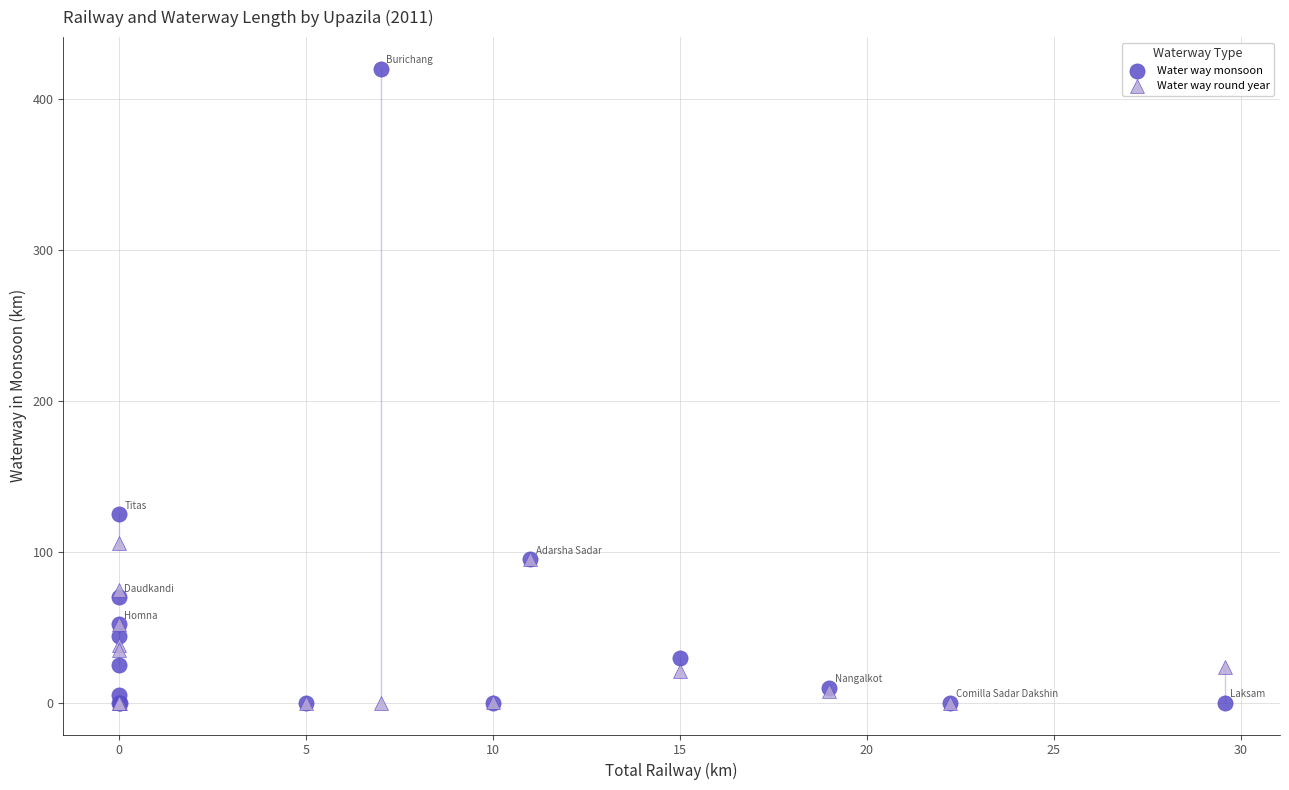

What are all the series names shown in the legend?

Water way monsoon, Water way round year